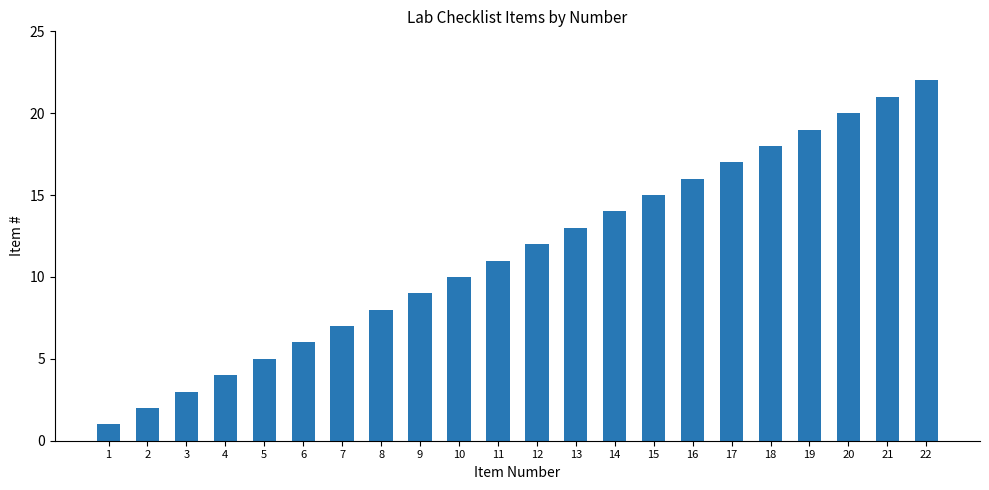

Reading right to left, list all the values displayed in this chart.

22	21	20	19	18	17	16	15	14	13	12	11	10	9	8	7	6	5	4	3	2	1